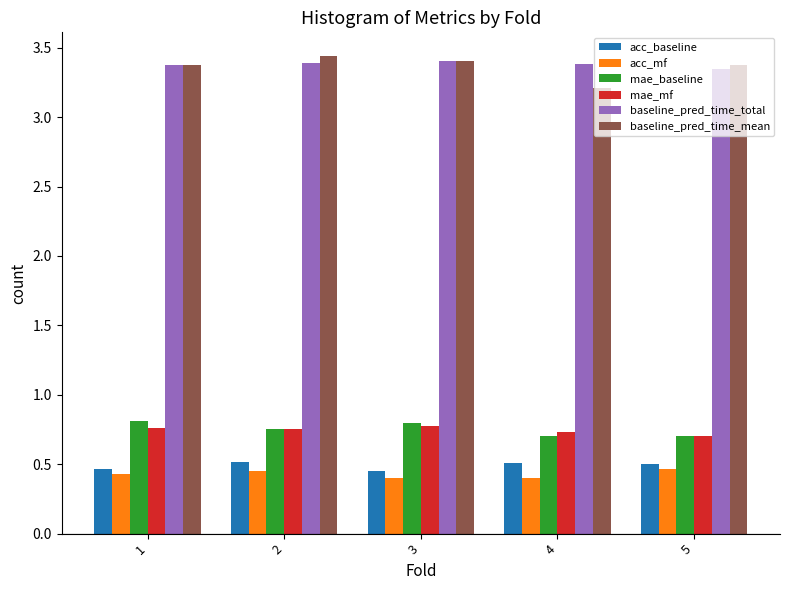

What is the spread (max minus min) of values at 2?

3.0